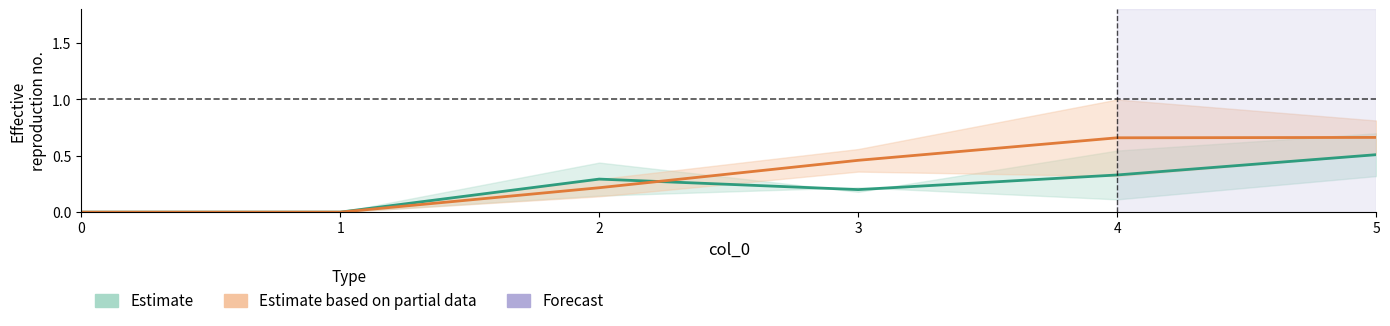

Is it true that Estimate equals 0.1 at 5?

False